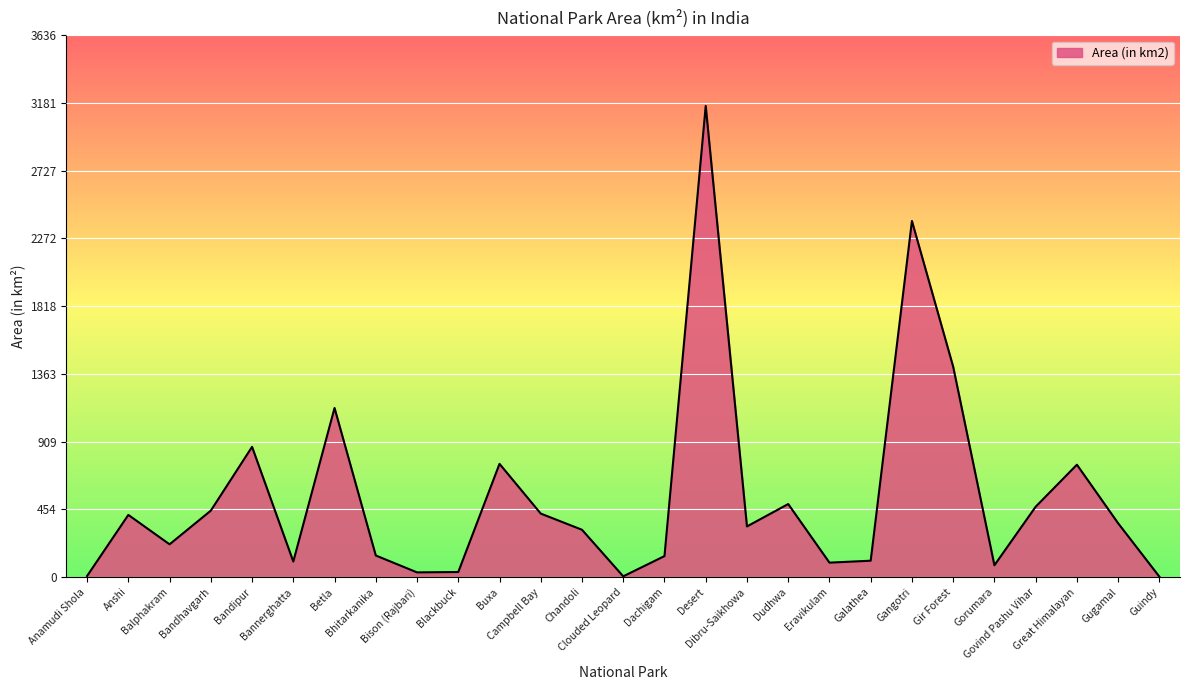

How many lines are shown in the chart?

1